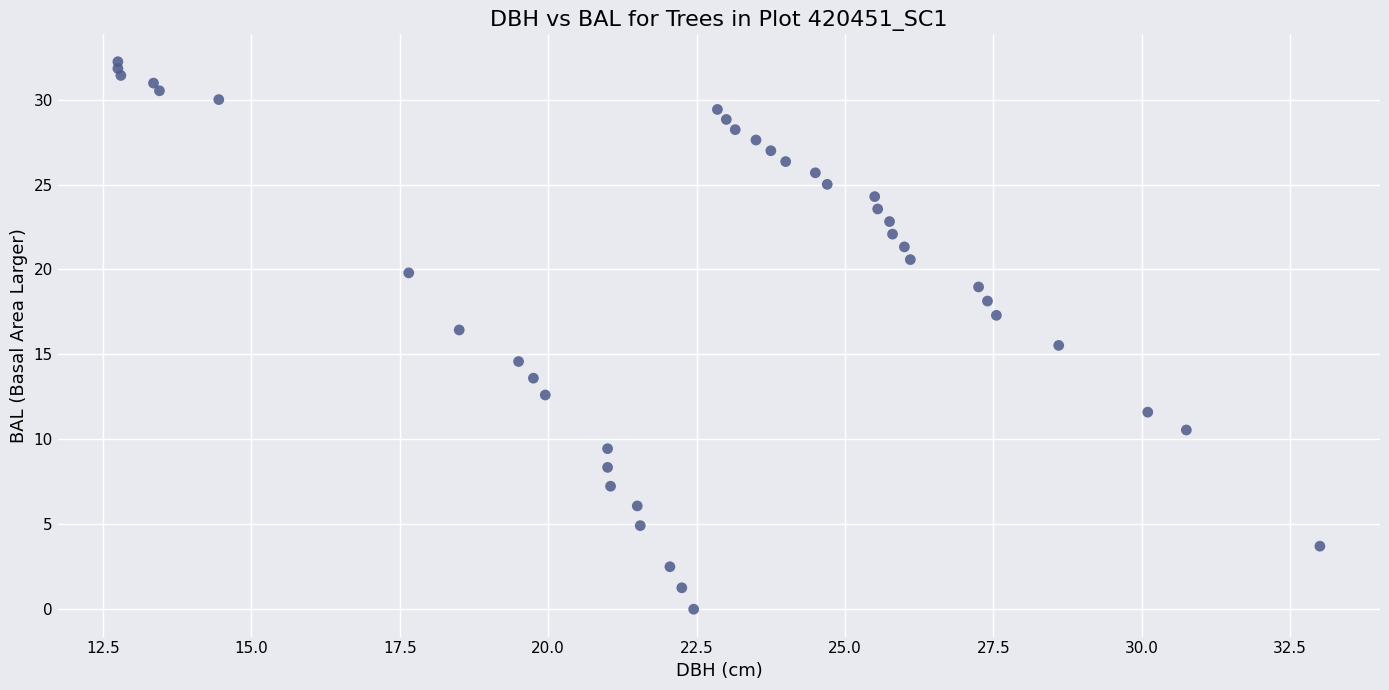

What is the range of X values (max minus min)?

20.2